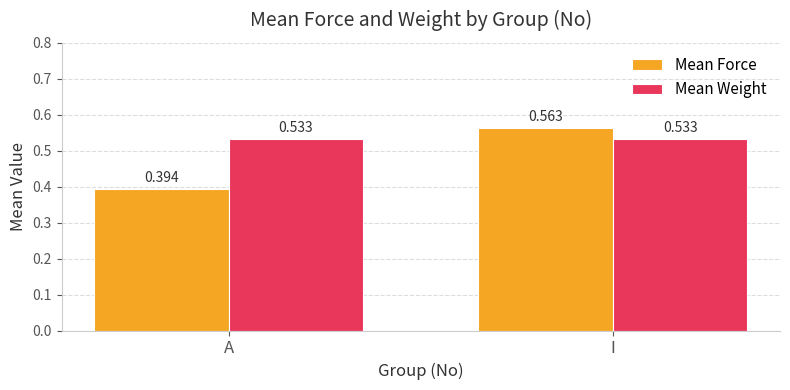

At which category is the sum across all series the highest?

I